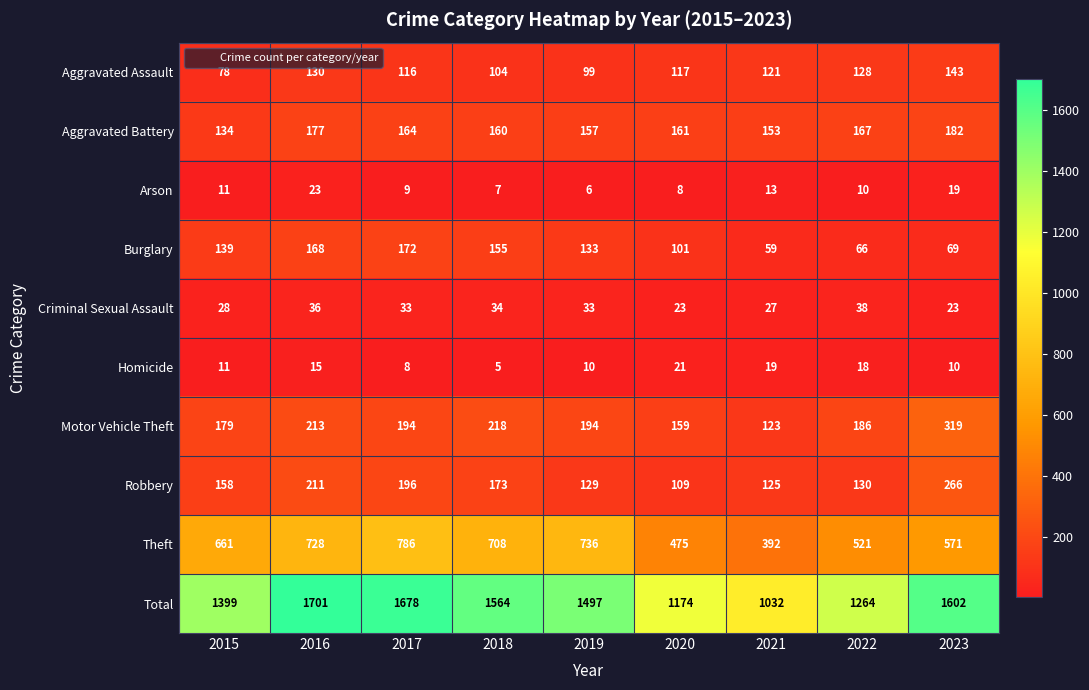

What is the difference between the second highest and minimum values in the Robbery series?

102